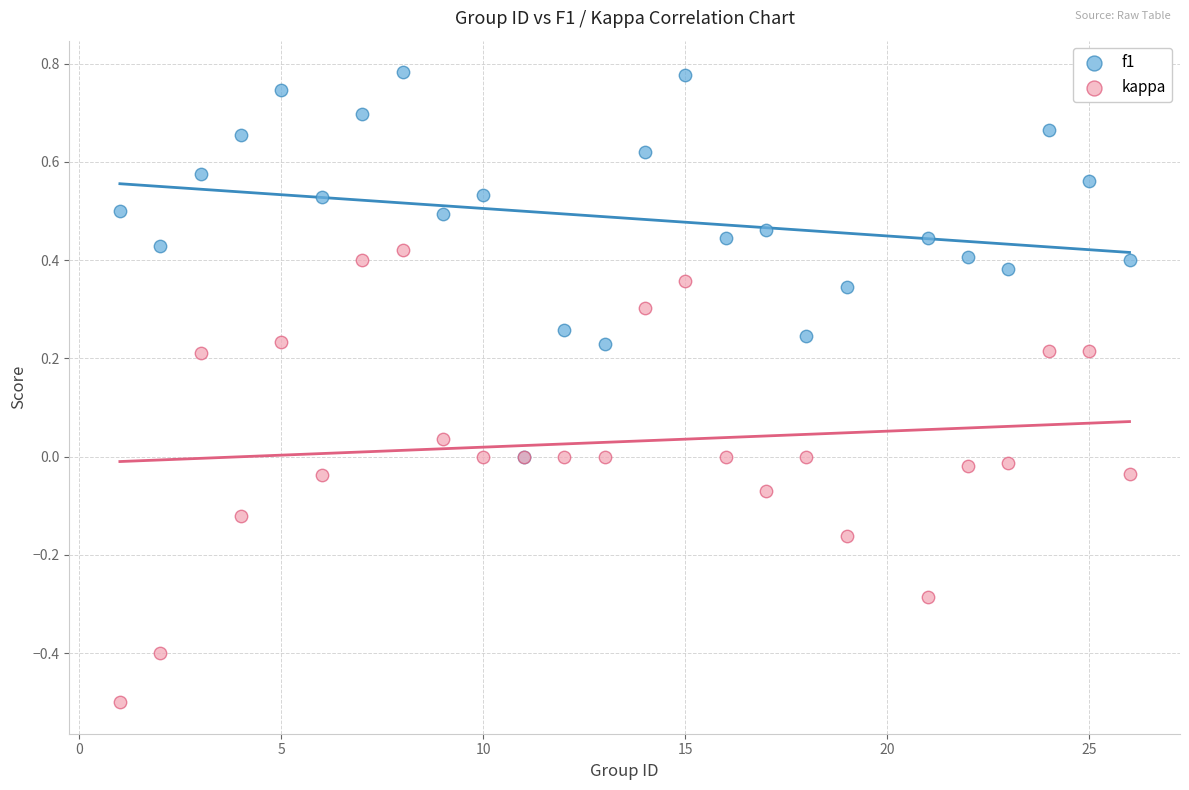

Which series has the largest Y range (max minus min)?

kappa